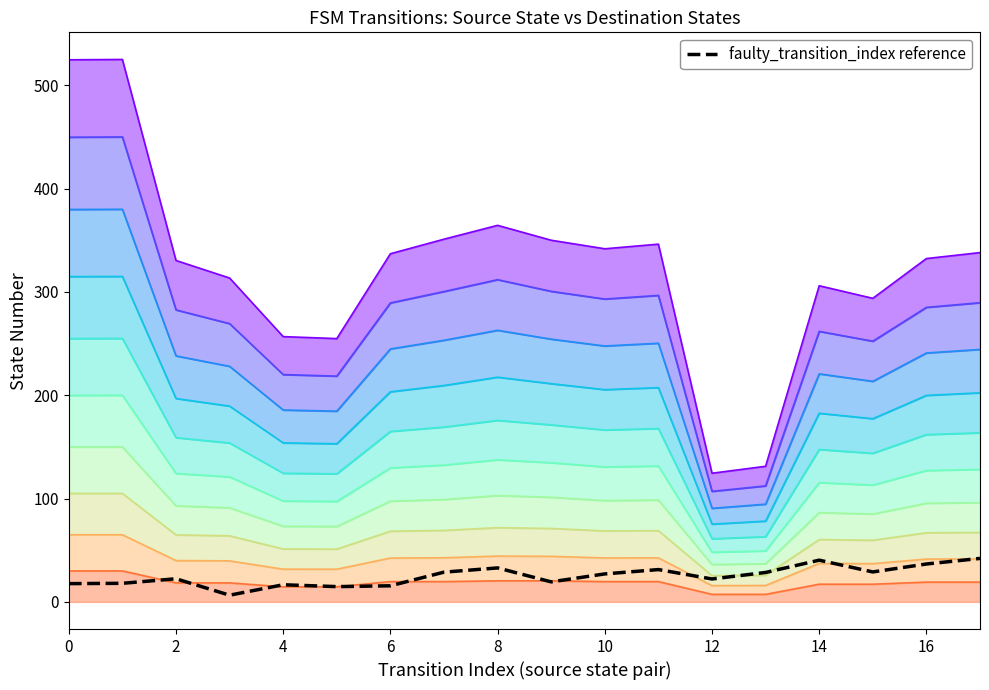

What is the approximate value at 17?

42.1